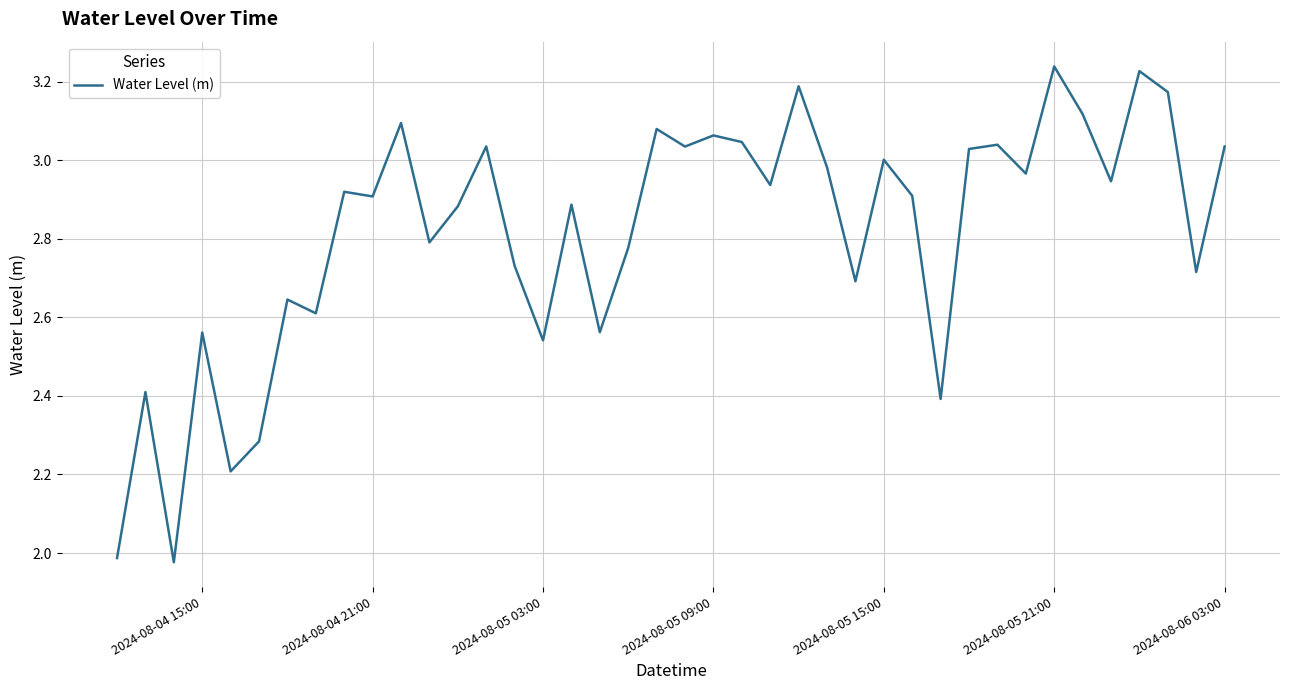

What is the difference between the maximum and minimum values?

1.3